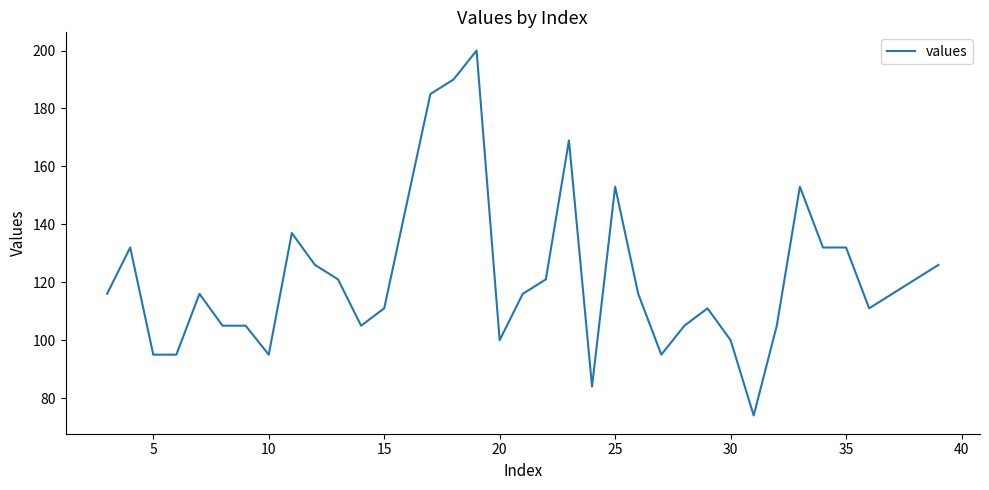

True or false: there are more than 0 points higher than both neighbors.

True